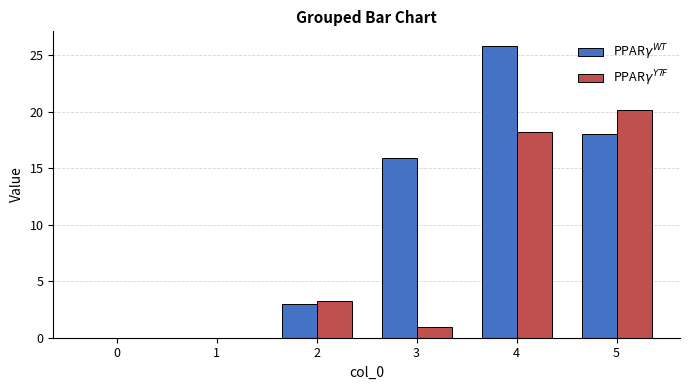

At which category is the sum across all series the highest?

4